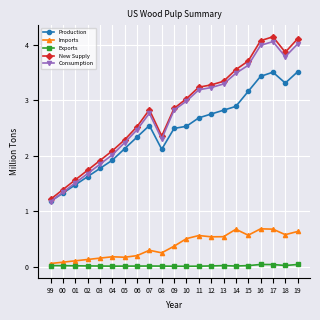

What is the highest value of the Imports series?

0.7